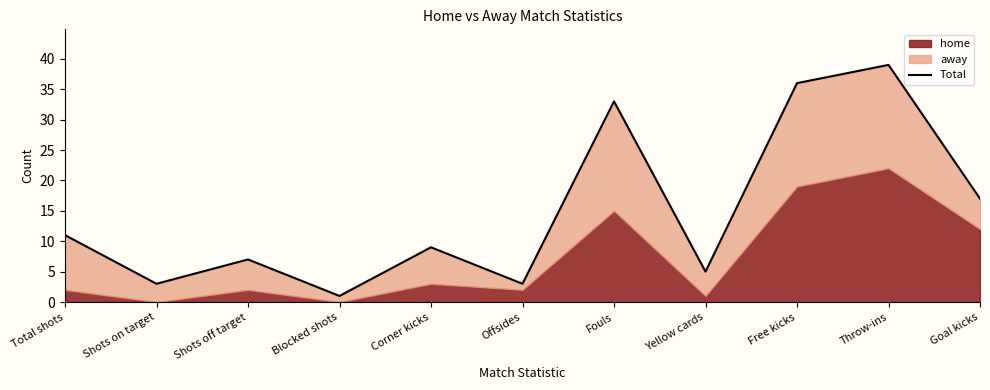

Reading left to right, transcribe all the data shown in this chart.

11	3	7	1	9	3	33	5	36	39	17